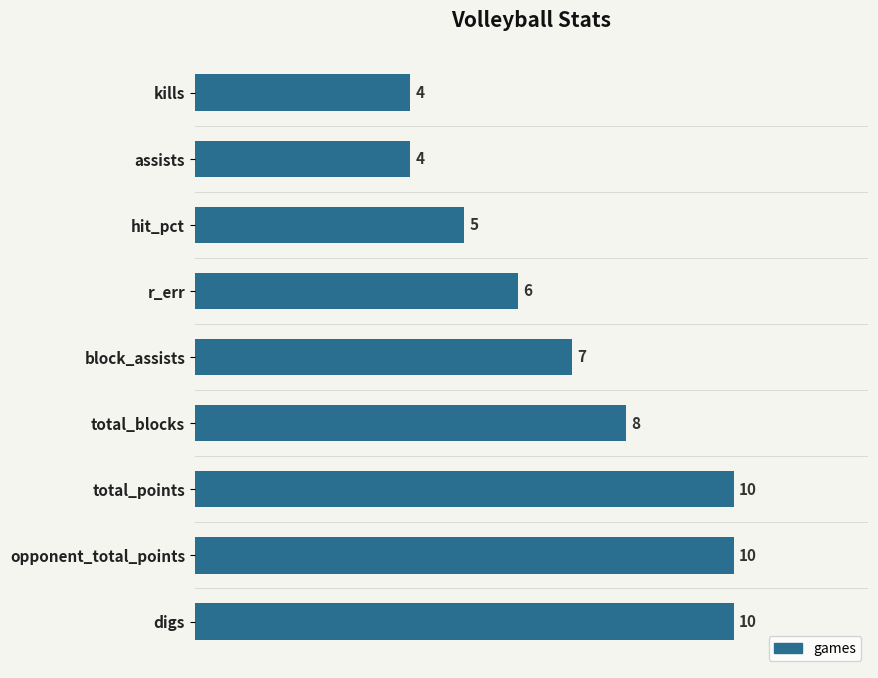

The chart shows a value of 10 at total_points. True or false?

True